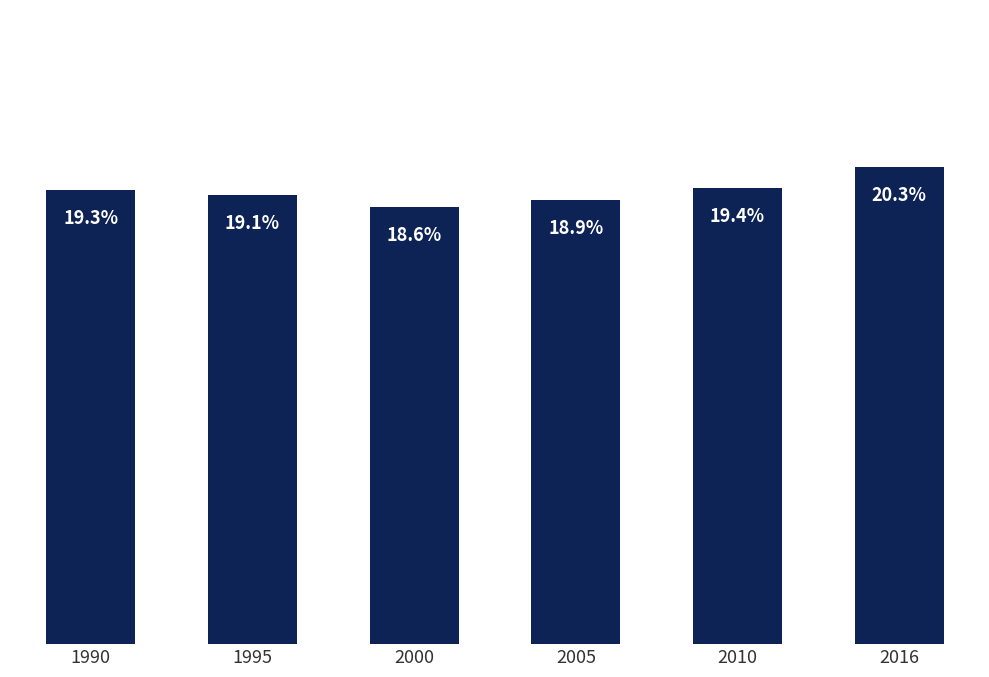

Rank the categories by value from highest to lowest.

2016, 2010, 1990, 1995, 2005, 2000